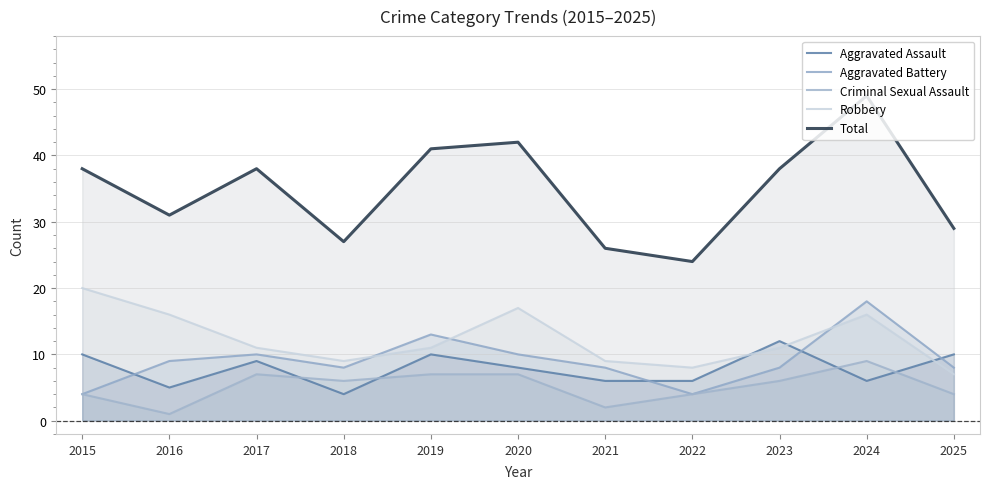

How many lines are shown in the chart?

5